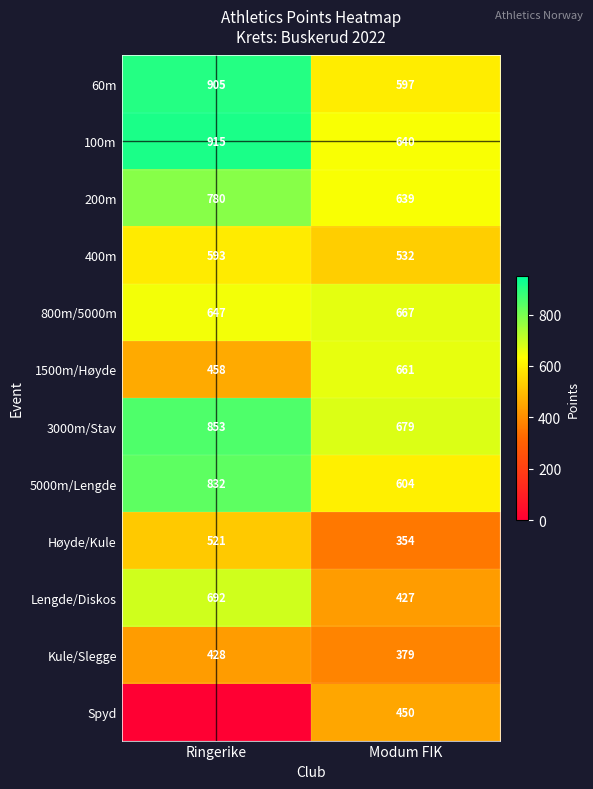

At which label does Lengde/Diskos reach its peak?

Ringerike